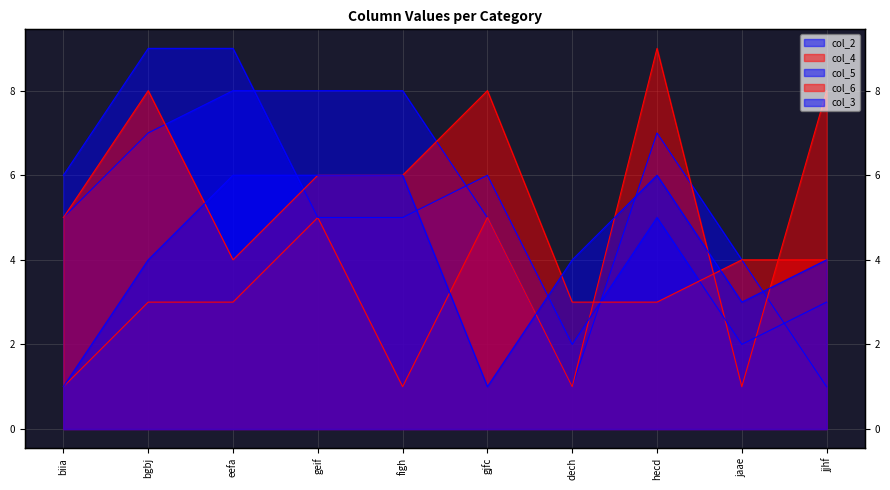

Count the number of data series in this chart.

5